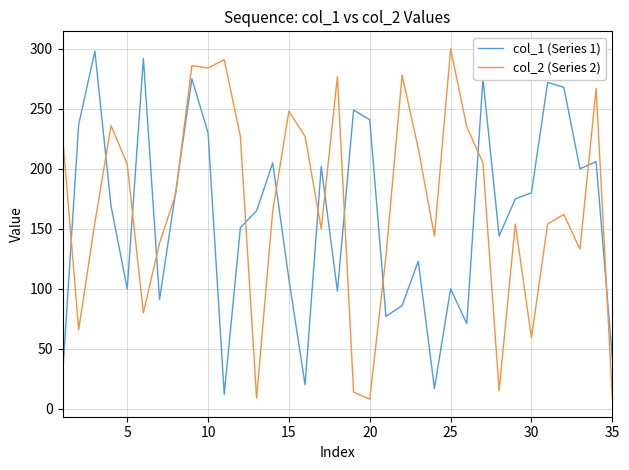

What is the sum of all col_1 (Series 1) values?

5587